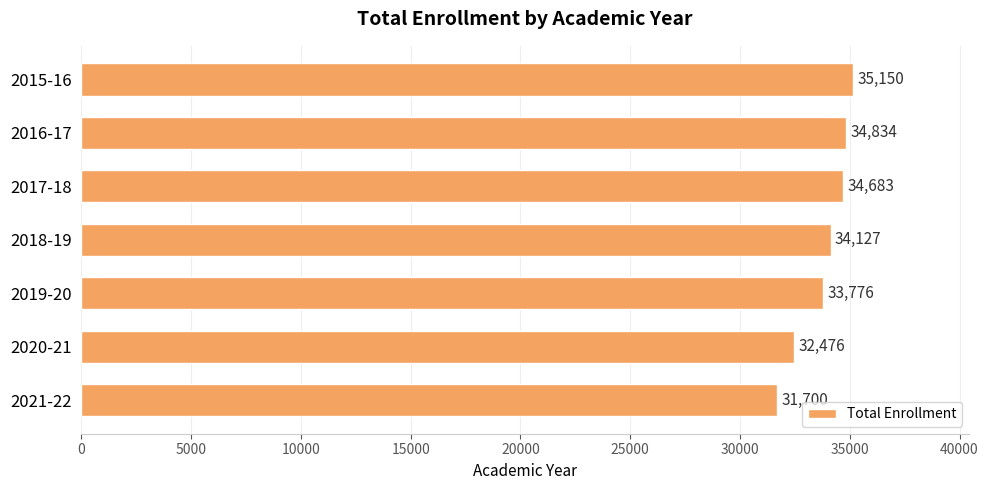

The value at 2019-20 is 33776. True or false?

True